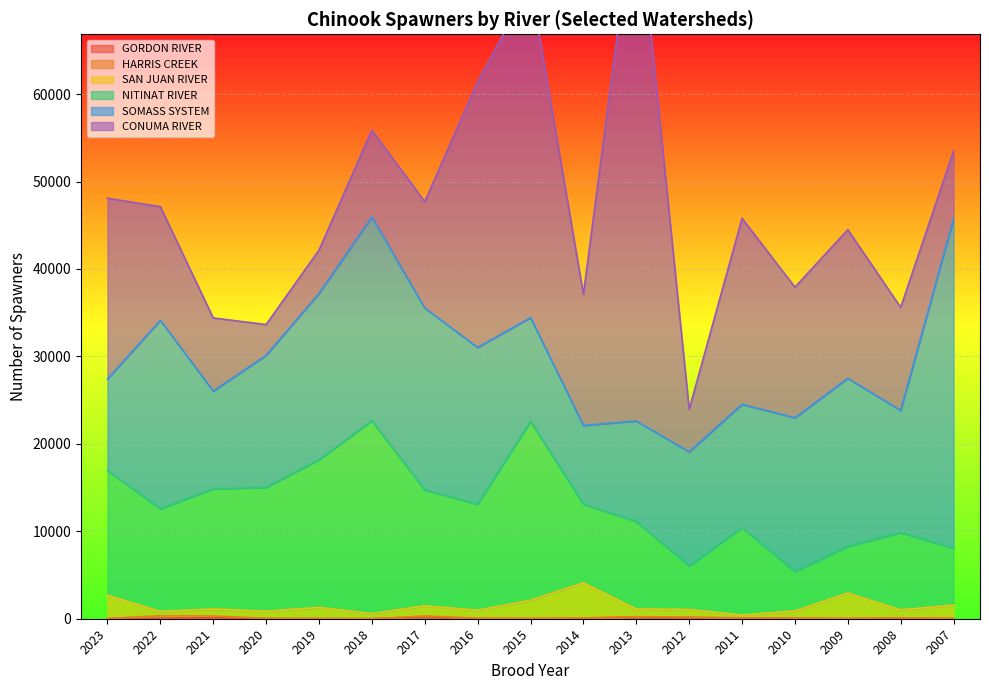

What is the value of the GORDON RIVER point at the 15th from the left?

9